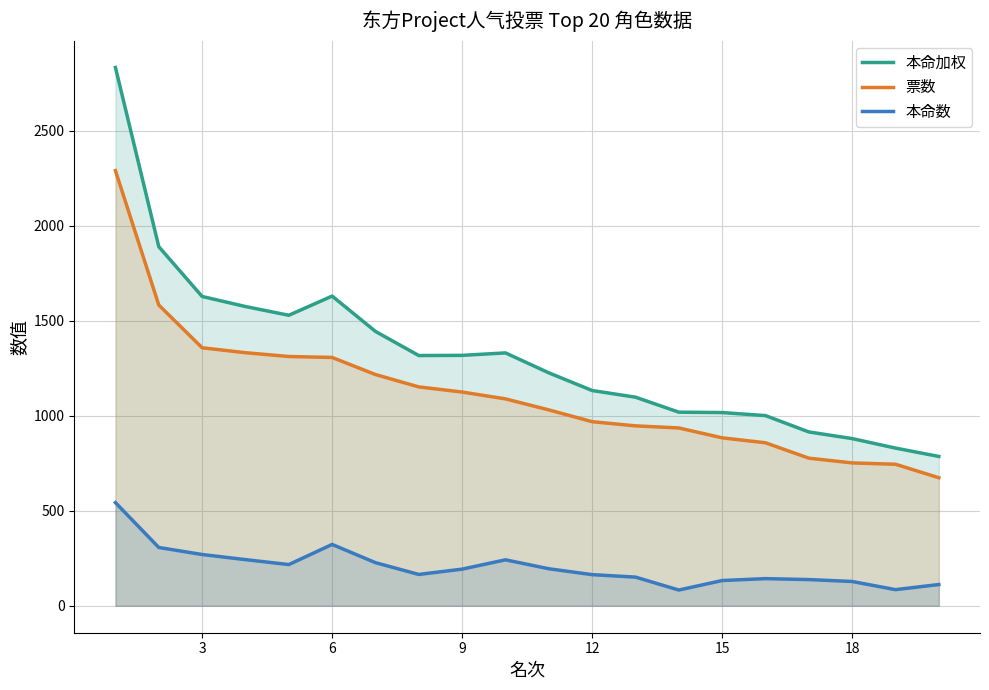

Which series has the largest range (max minus min)?

本命加权